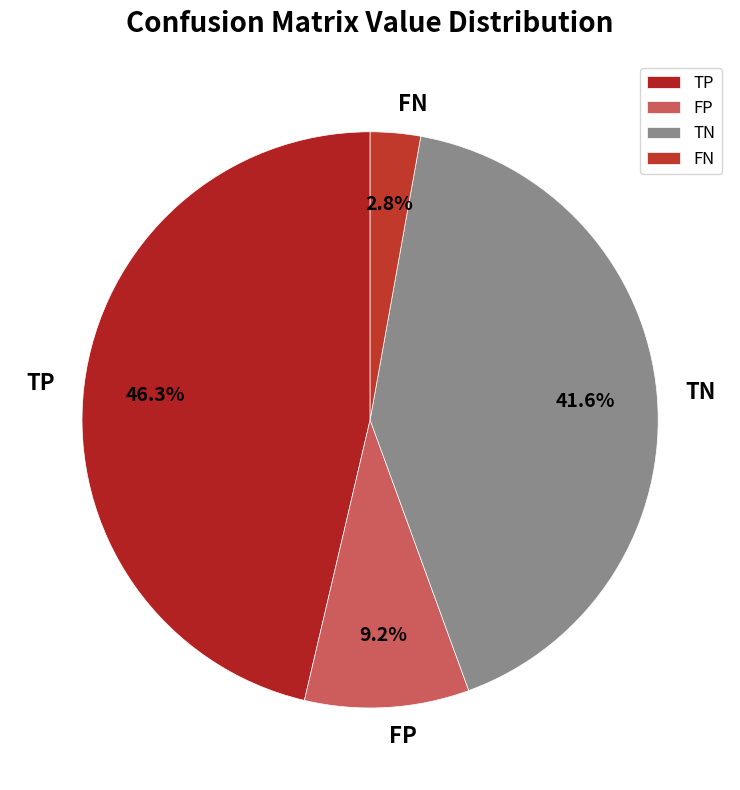

True or false: FN accounts for 3% of the total.

True